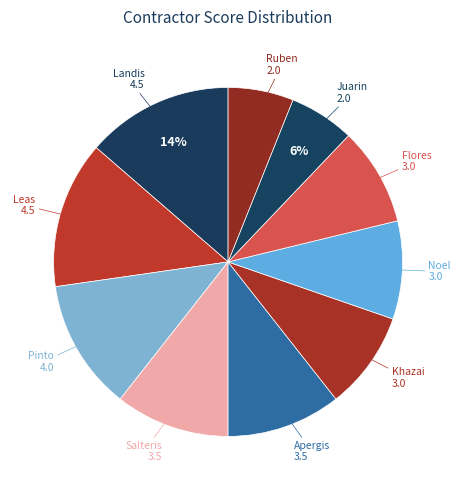

Between Apergis and Pinto, which is larger?

Pinto